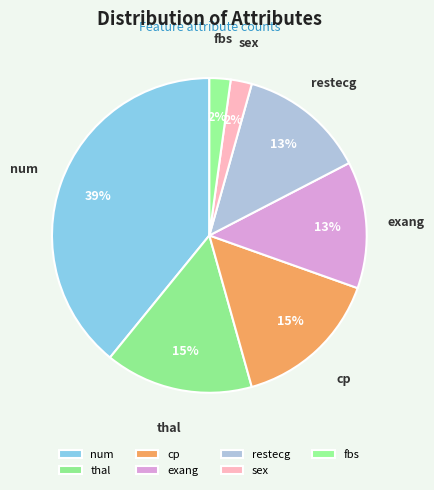

True or false: thal accounts for 10% of the total.

False